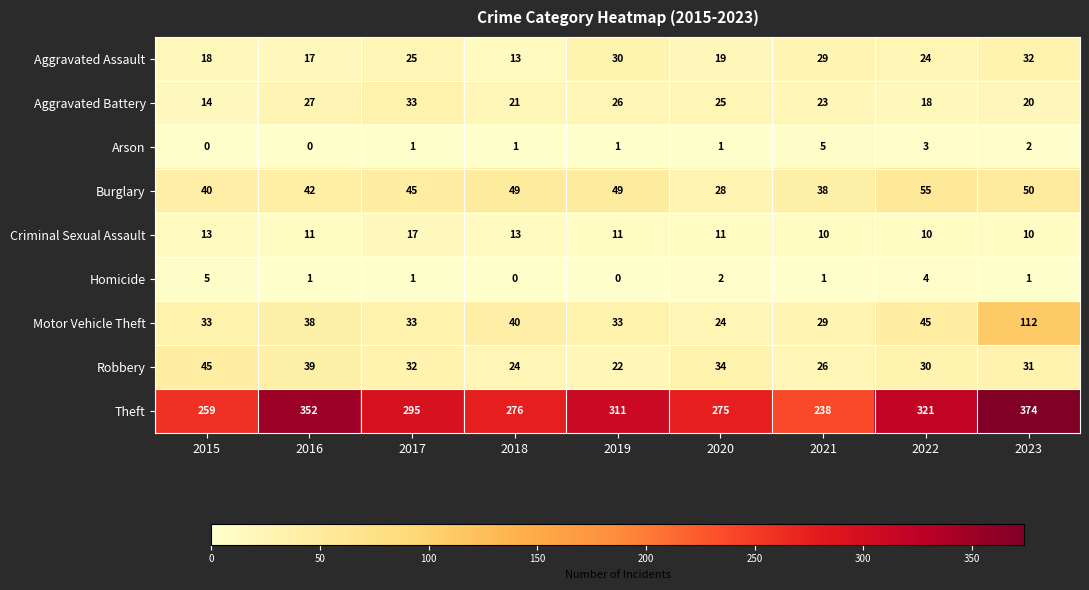

What value does the Robbery series have at 2018, to the nearest 5?

25